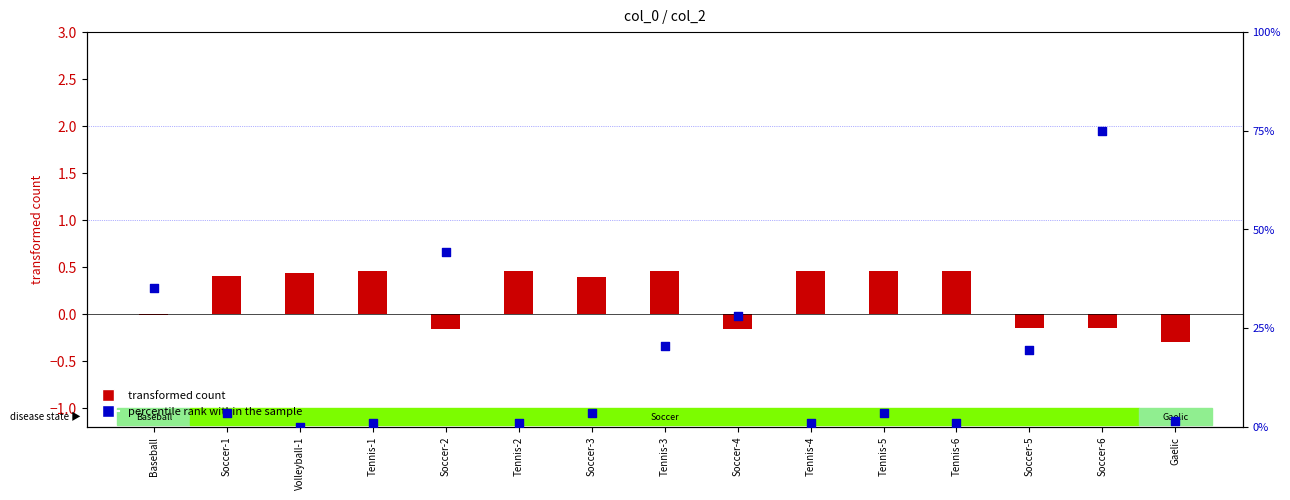

What are all the series names shown in the legend?

transformed count, percentile rank within the sample